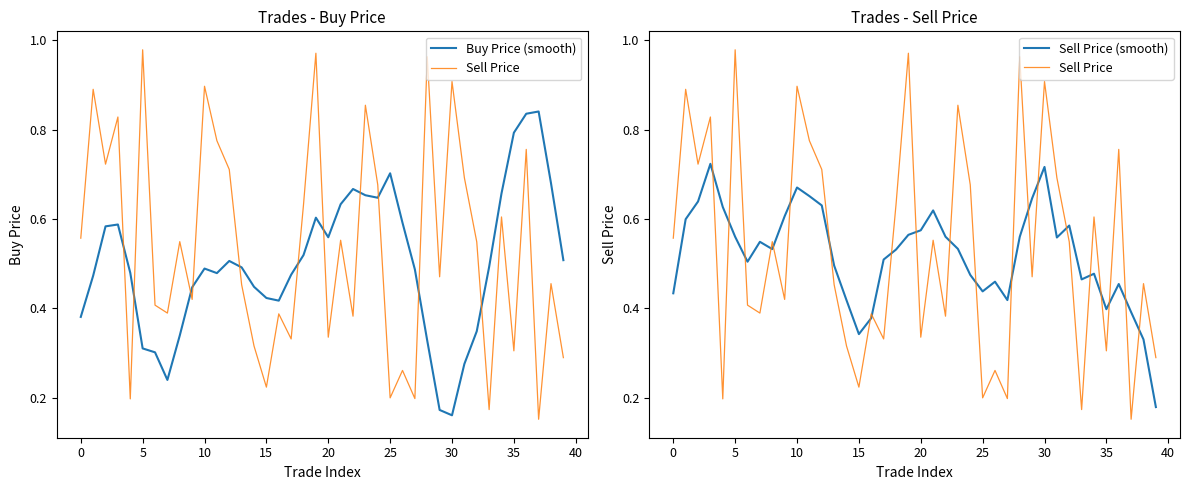

What is the total value across all series at 19?

2.1